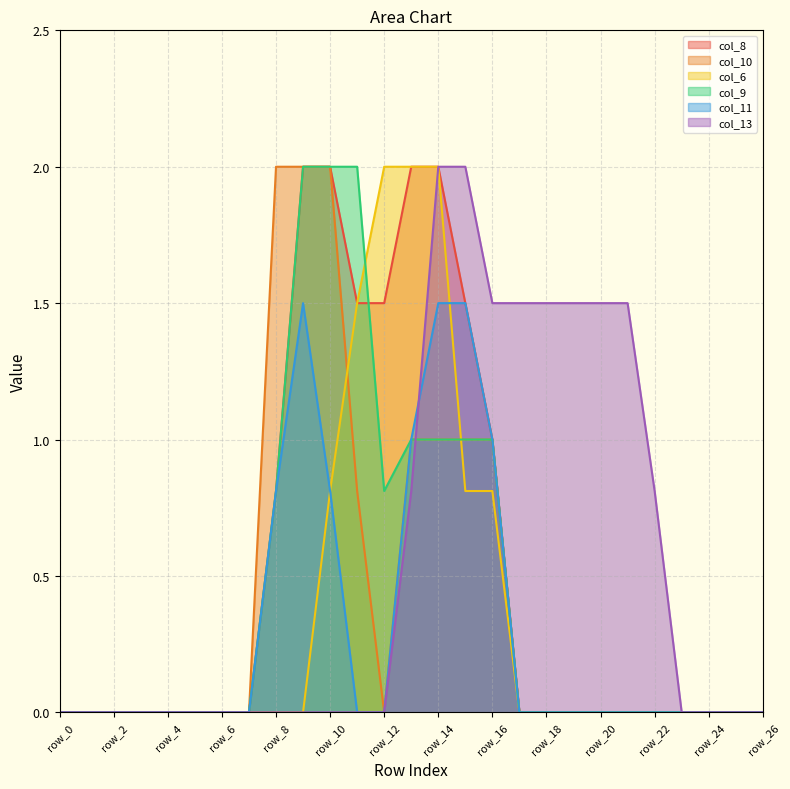

Which series has the largest total across all categories?

col_13